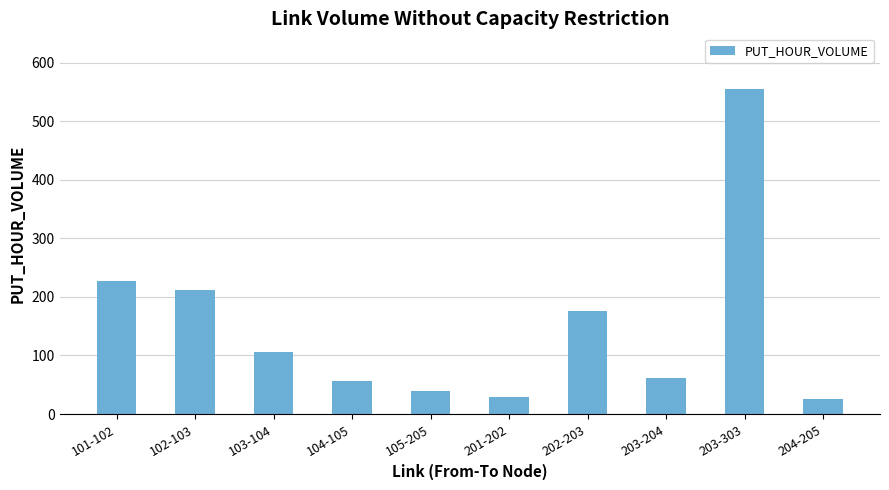

What is the ratio of the value at 102-103 to the value at 202-203?

1.2